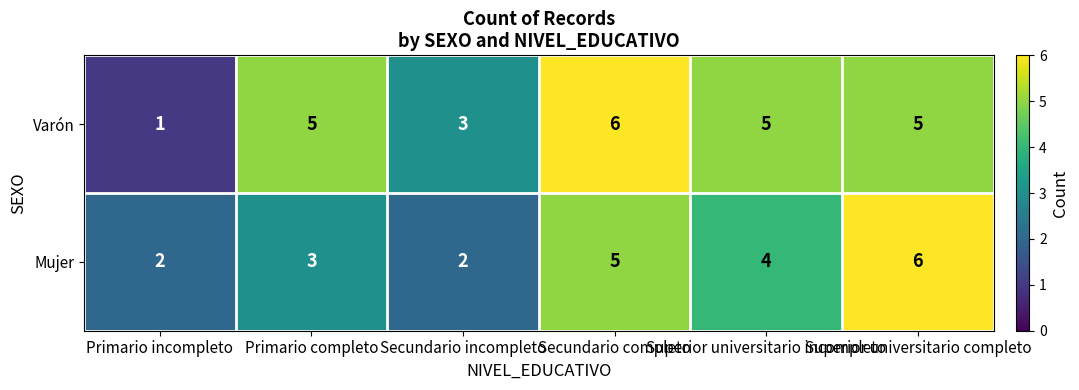

List the series in order of their overall mean, lowest first.

Mujer, Varón